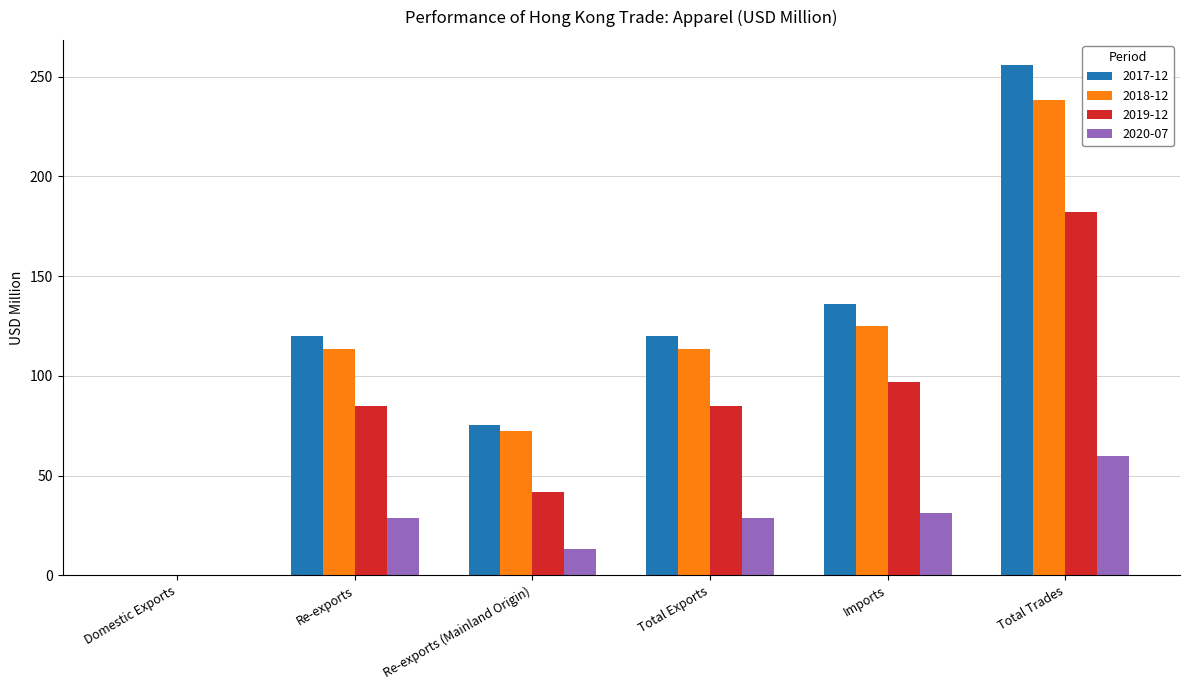

Between Imports and Total Trades, which series saw the biggest shift?

2017-12